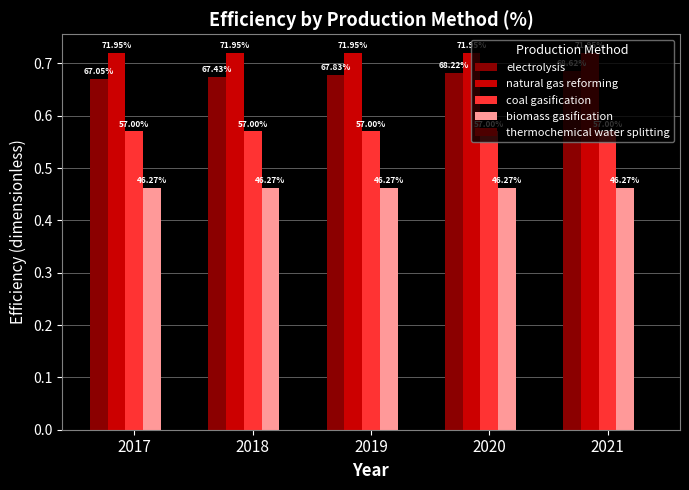

How many groups of bars are there?

5